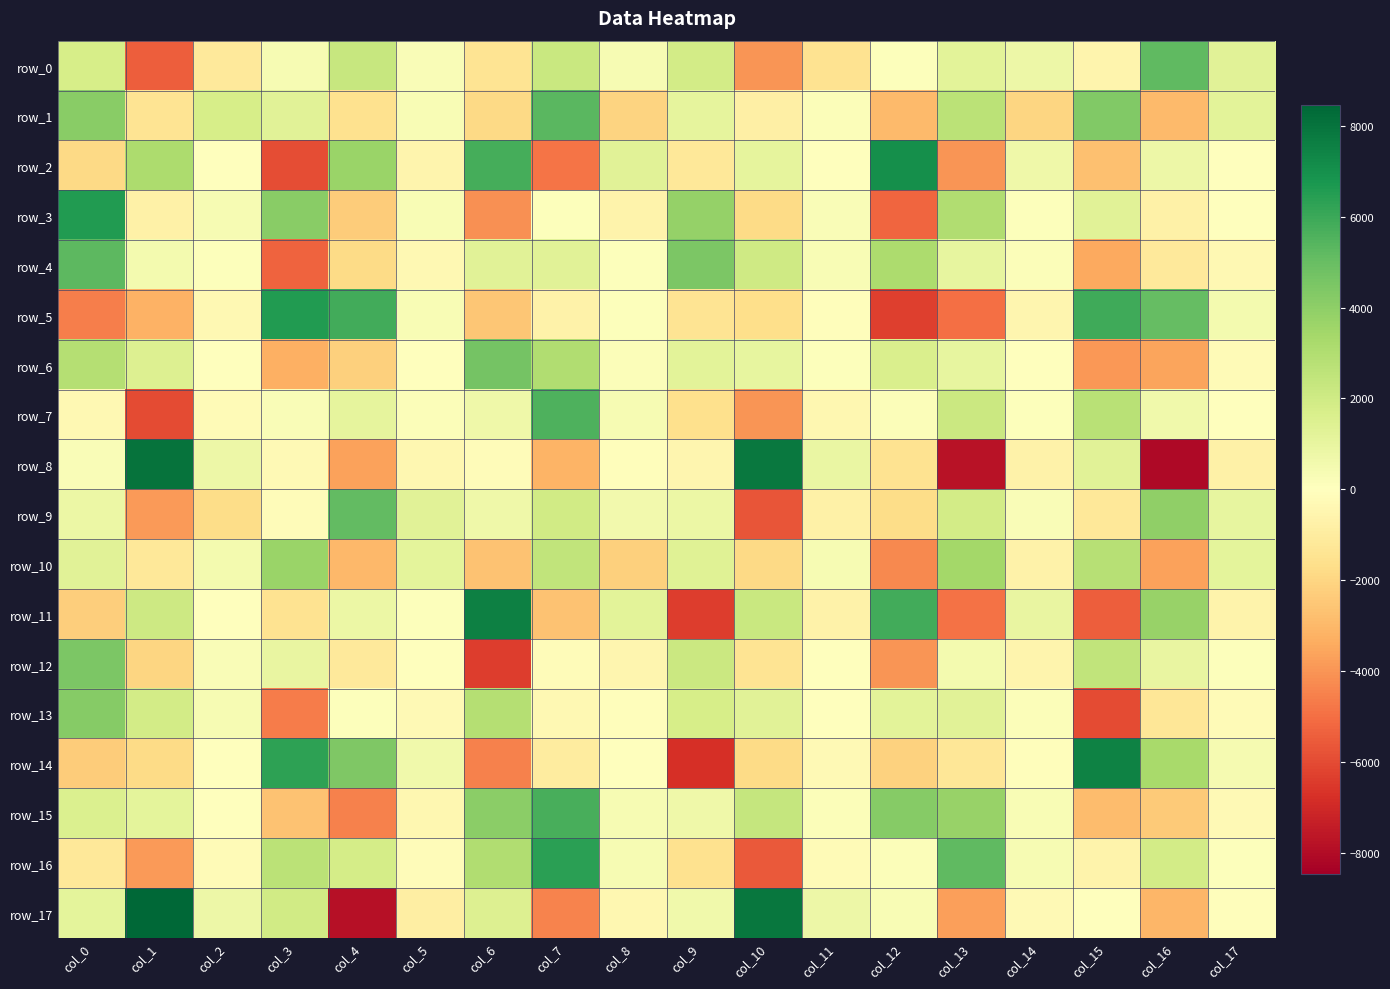

How many data points in row_8 are above -311?

8